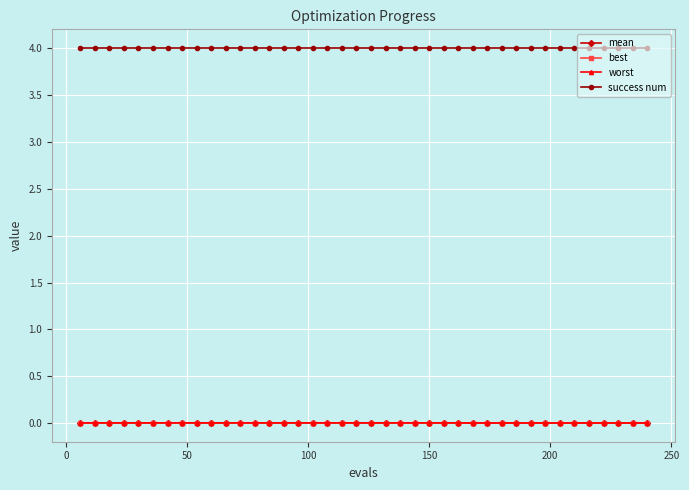

Which series has the largest total across all categories?

success num